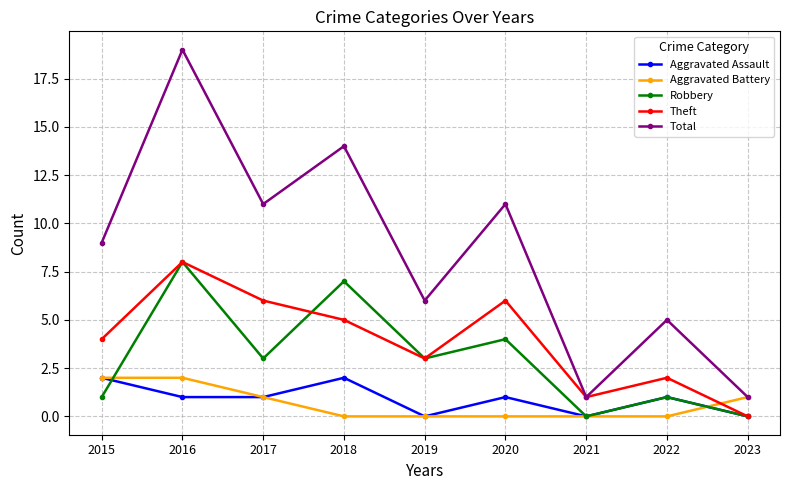

At which label is Robbery closest to 4?

2020